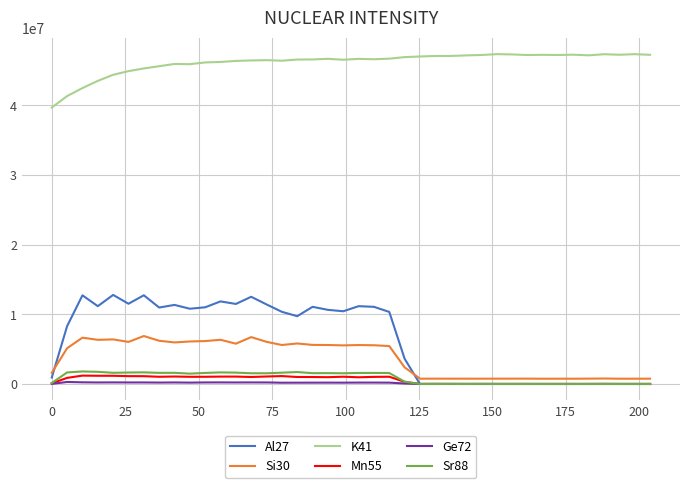

True or false: K41 and Si30 cross at least once.

False